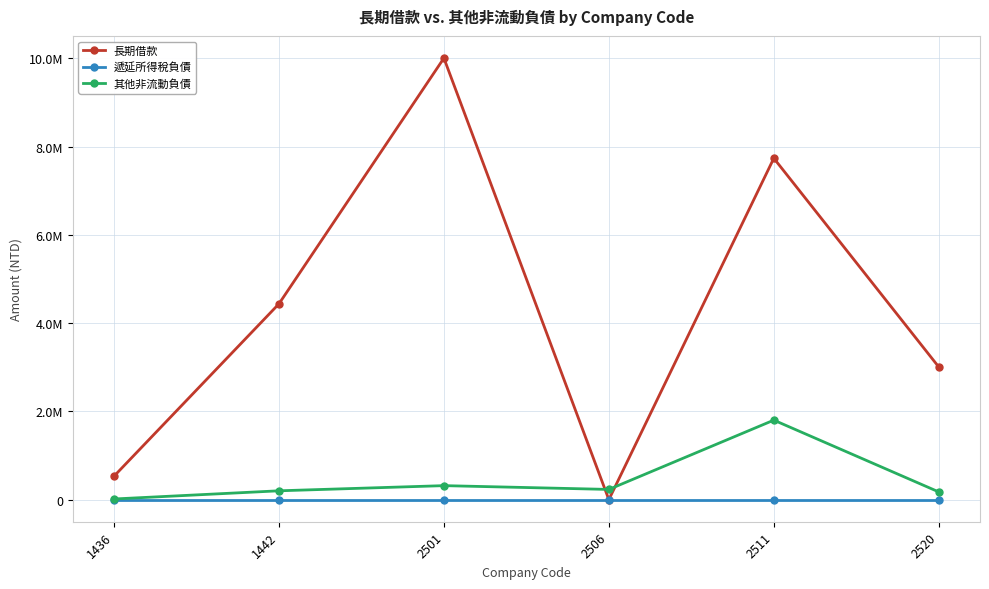

Which category has the highest value across all series?

2501